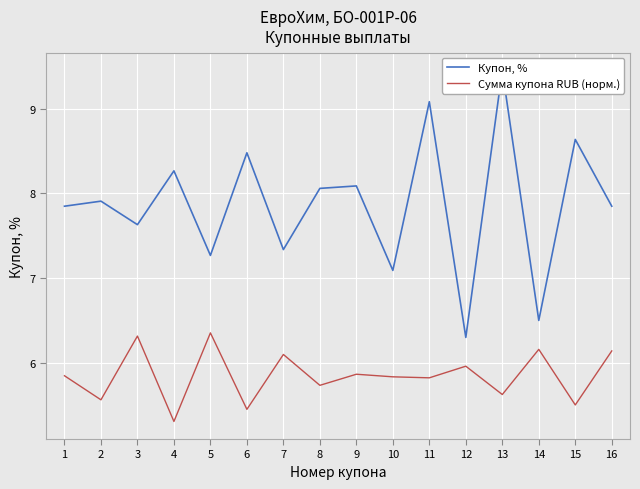

True or false: Купон, % has a value of 7.3 at 7.

True